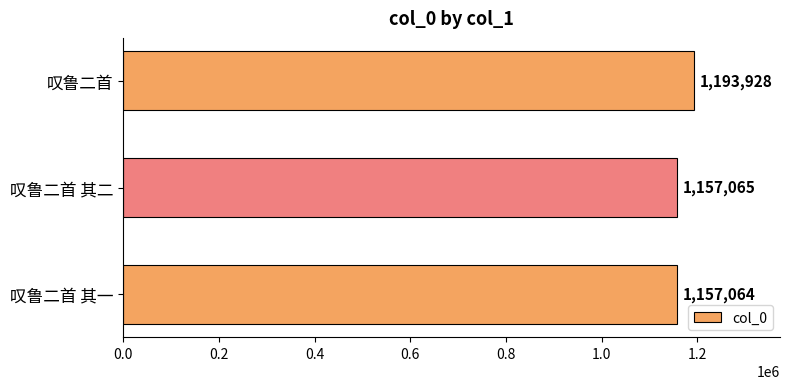

Which category has the lowest value across all series?

叹鲁二首 其一